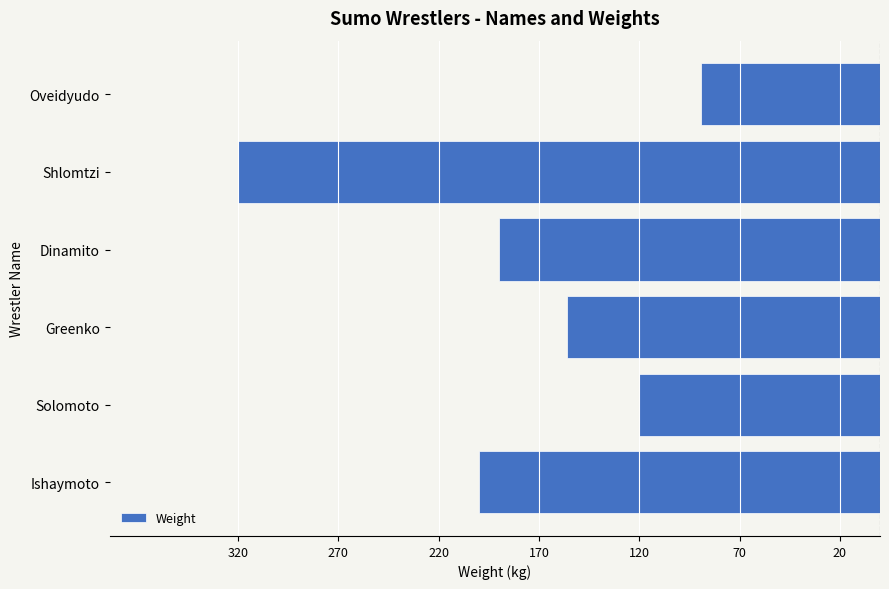

Are the bars horizontal?

Yes